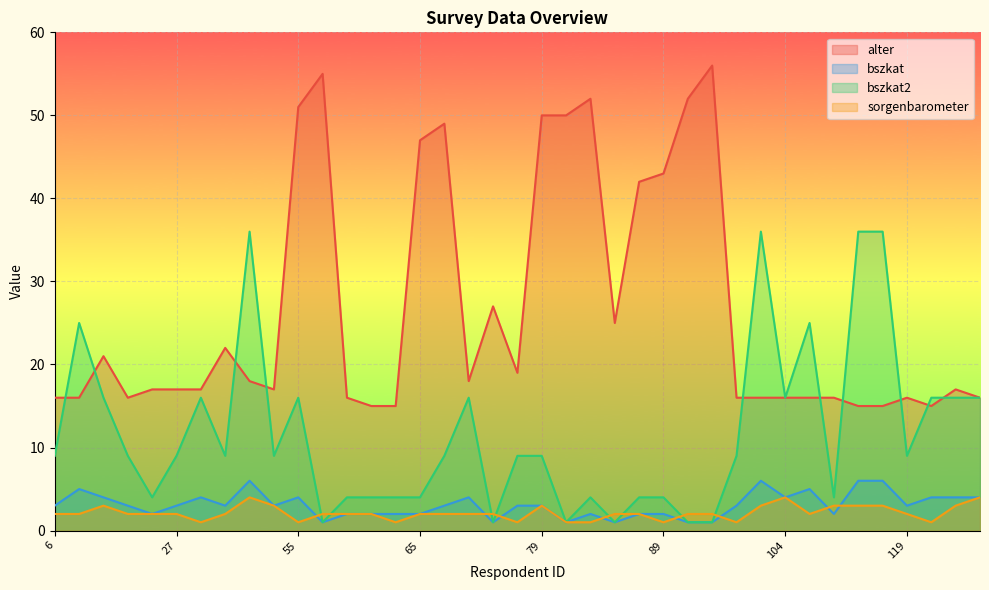

At how many categories does at least one series exceed 9?

39